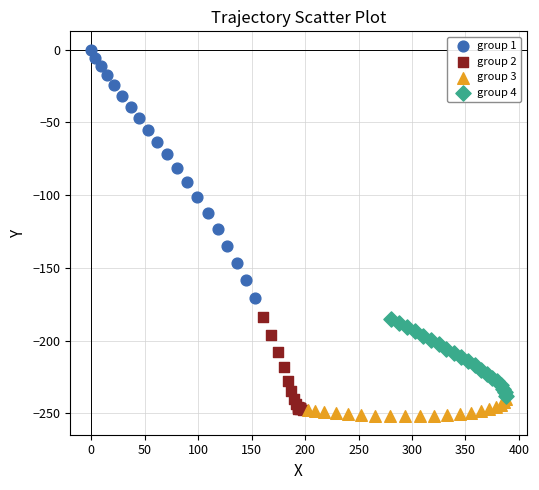

Which series has the largest Y range (max minus min)?

group 1